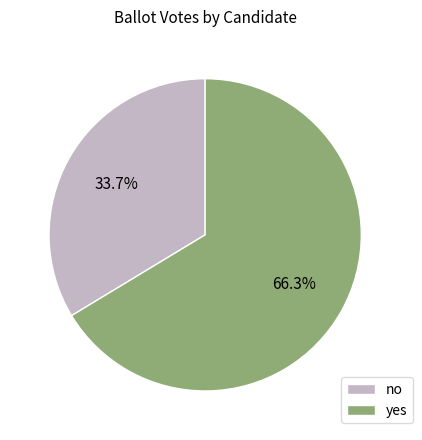

The no slice represents 34% of the pie. True or false?

True